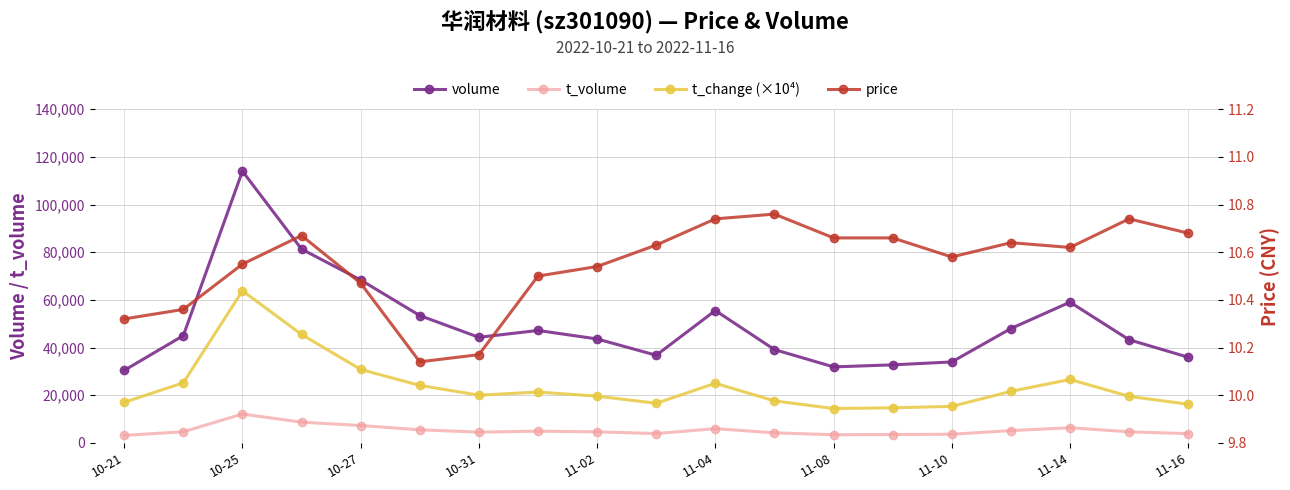

True or false: volume and t_change (×10⁴) cross at least once.

False